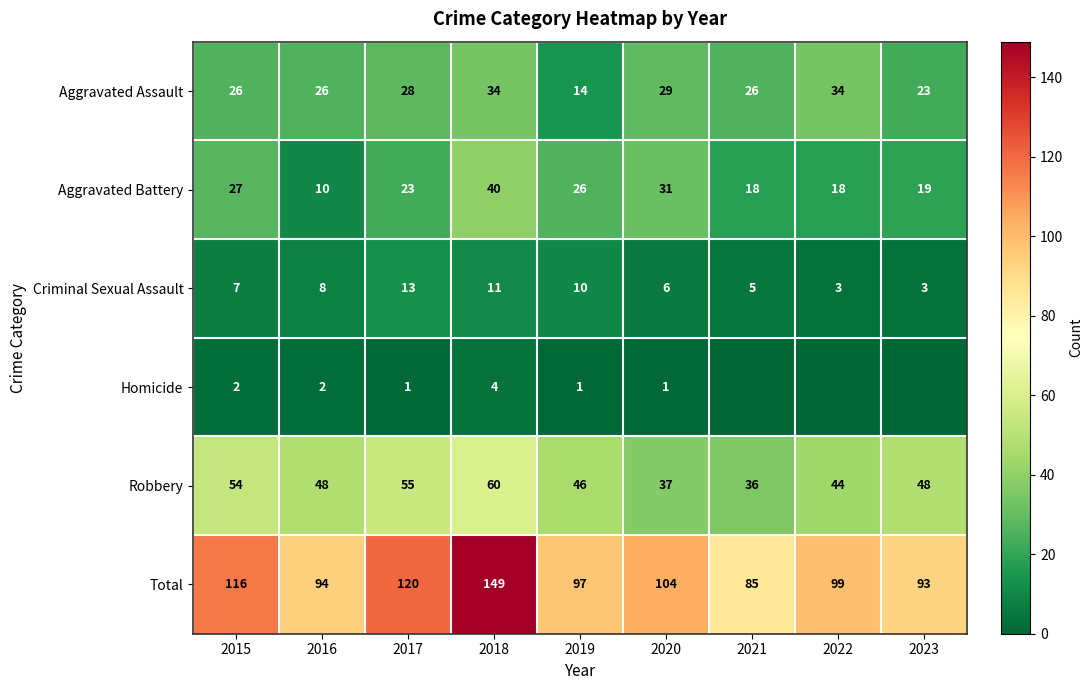

At how many categories does at least one series exceed 17?

9